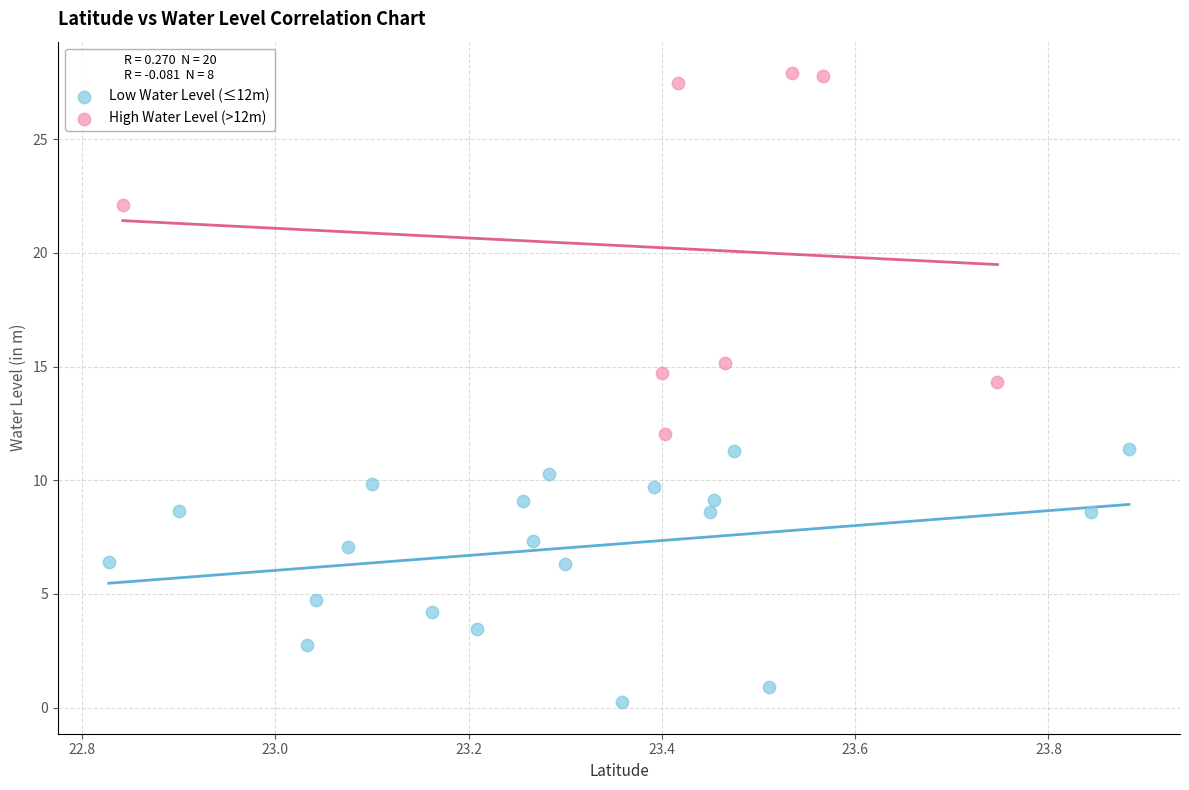

Which series contains the highest Y value?

High Water Level (>12m)